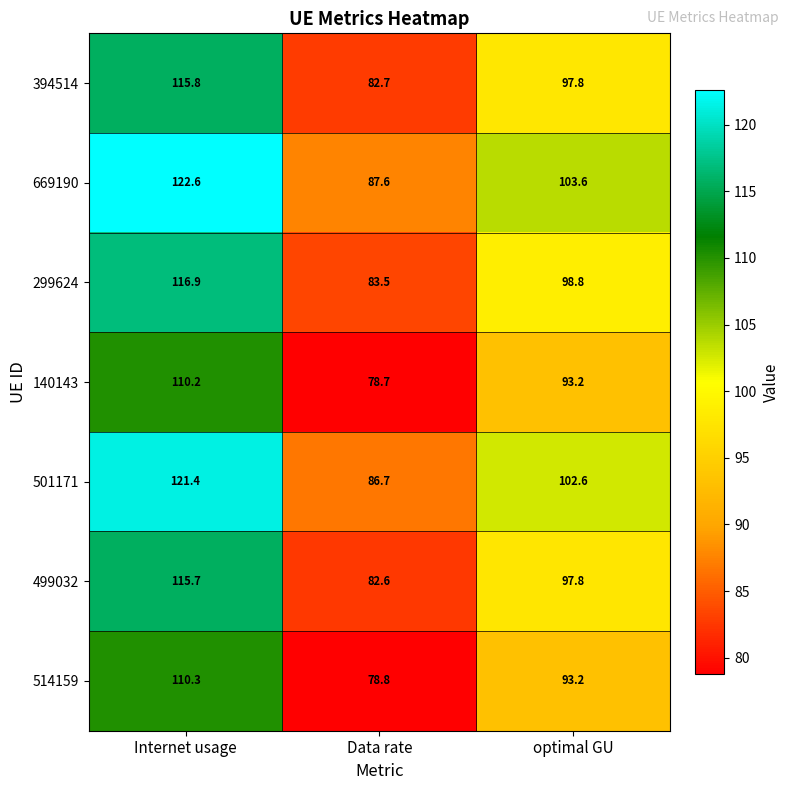

What is the difference between the 514159 values at Data rate and Internet usage?

31.5